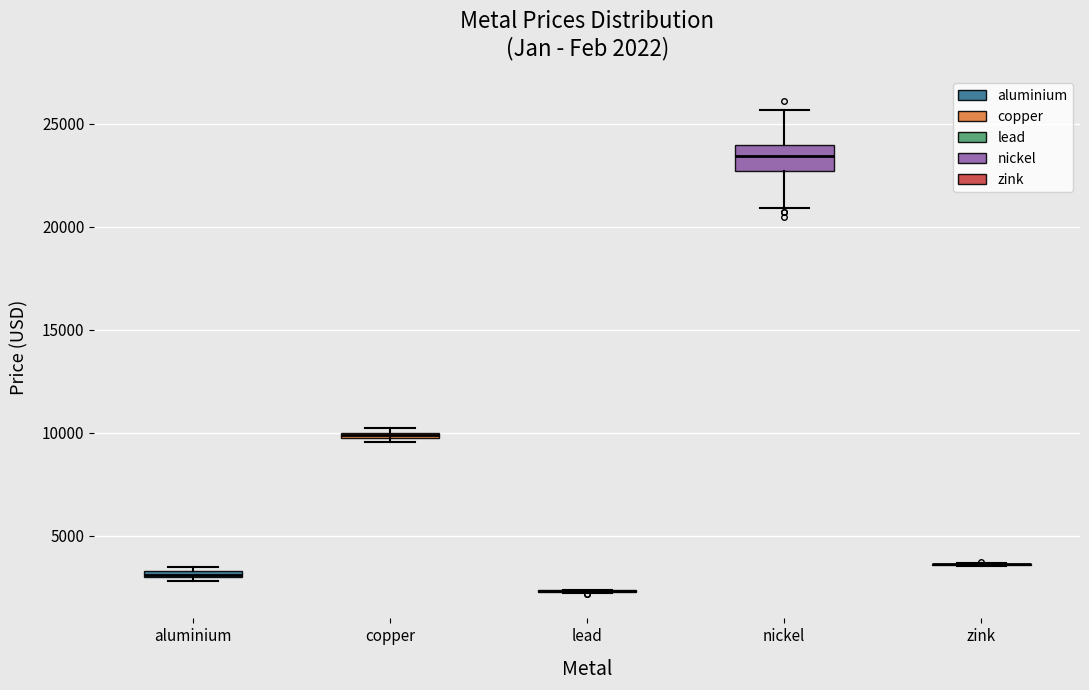

Which box is the tallest, from its lower edge to its upper edge?

nickel